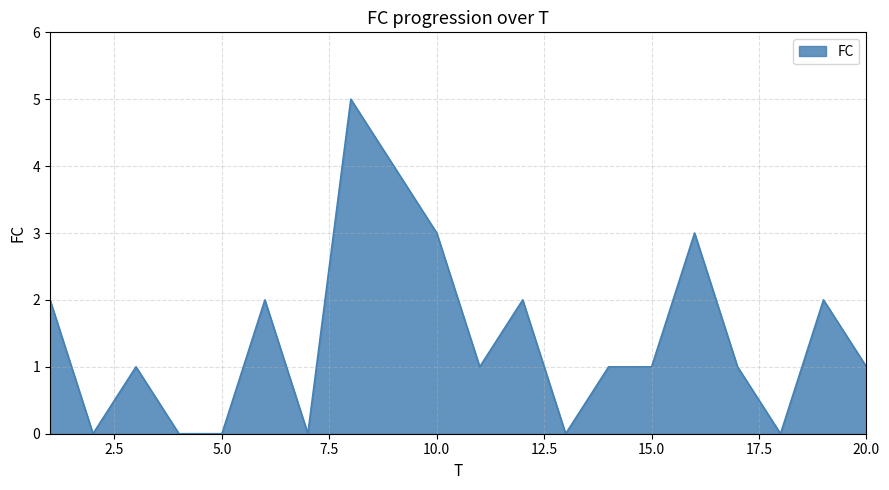

What is the difference between the maximum and minimum values?

5